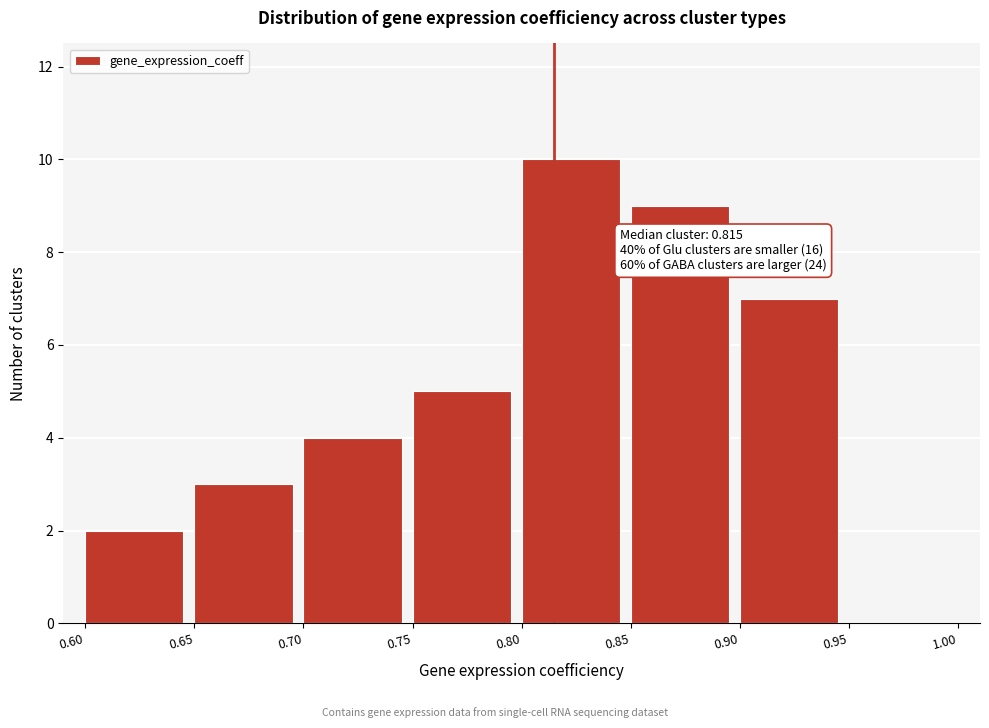

Over which range of the x-axis is the bar tallest?

0.80 to 0.85